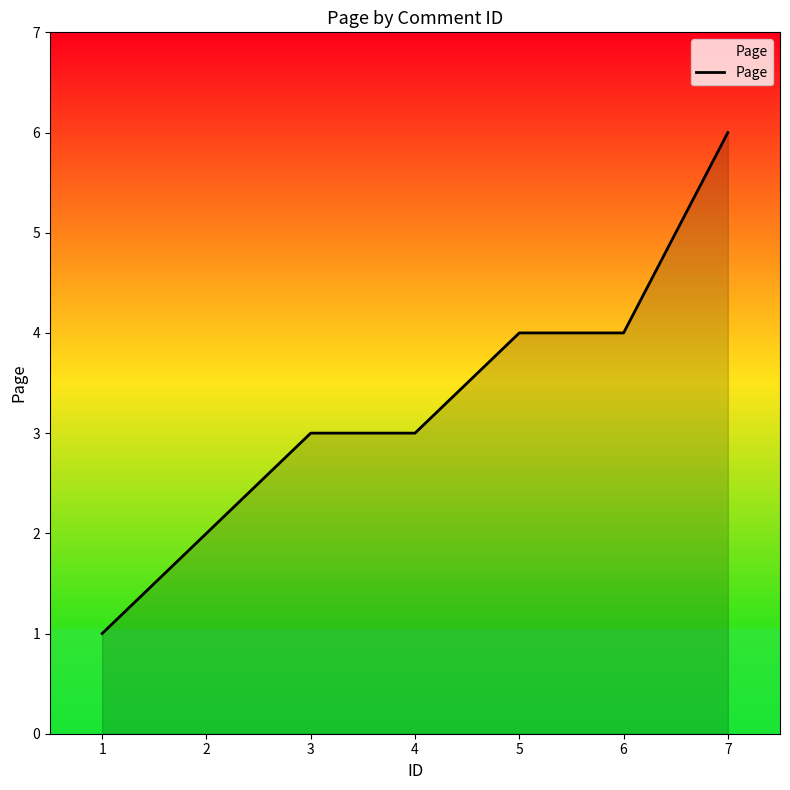

Count the number of categories in the chart.

7